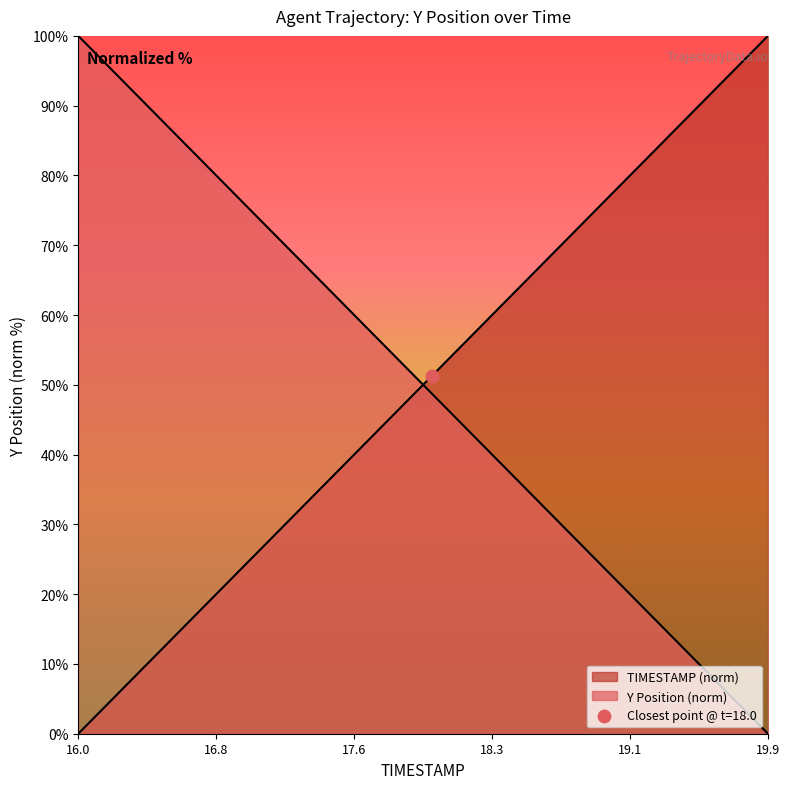

Which series has the largest Y range (max minus min)?

TIMESTAMP